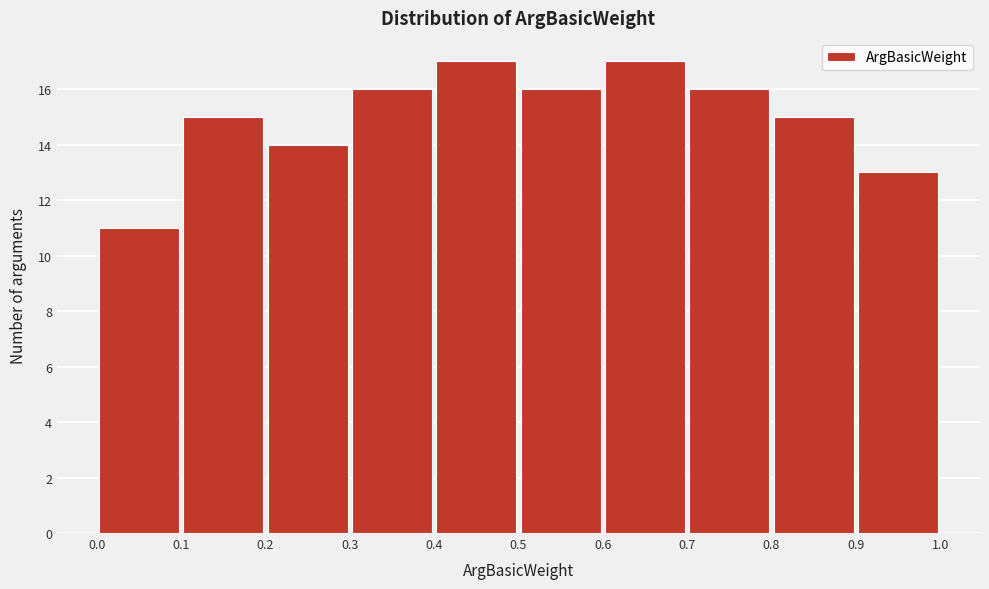

What is the height of the bar covering 0.8 to 0.9 on the x-axis? The values are not printed on the chart, so give them approximately, as read against the axis.

15